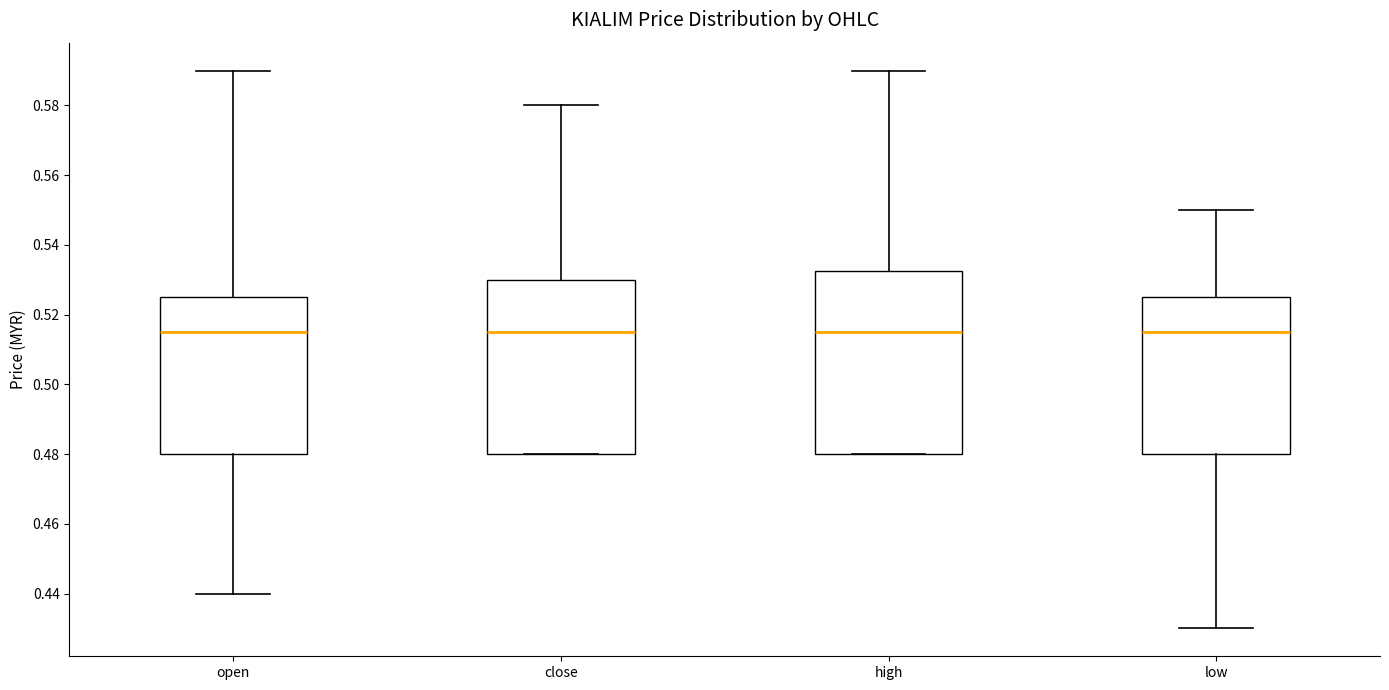

Comparing the boxes themselves (not the whiskers), which one is the tallest?

high